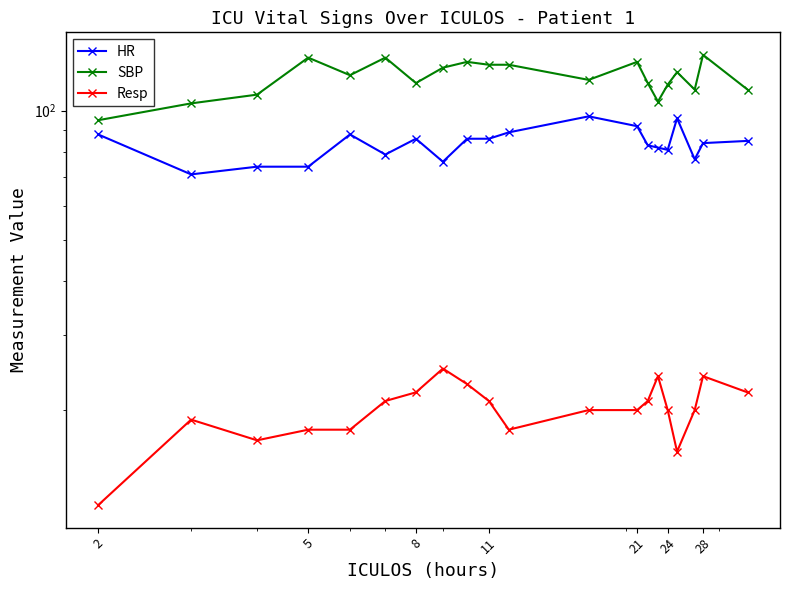

Reading left to right, transcribe all the data shown in this chart.

HR: 88	71	74	74	88	79	86	76	86	86	89	97	92	83	82	81	96	77	84	85
SBP: 95	104	109	133	121	133	116	126	130	128	128	118	130	116	105	115	123	112	135	112
Resp: 12	19	17	18	18	21	22	25	23	21	18	20	20	21	24	20	16	20	24	22